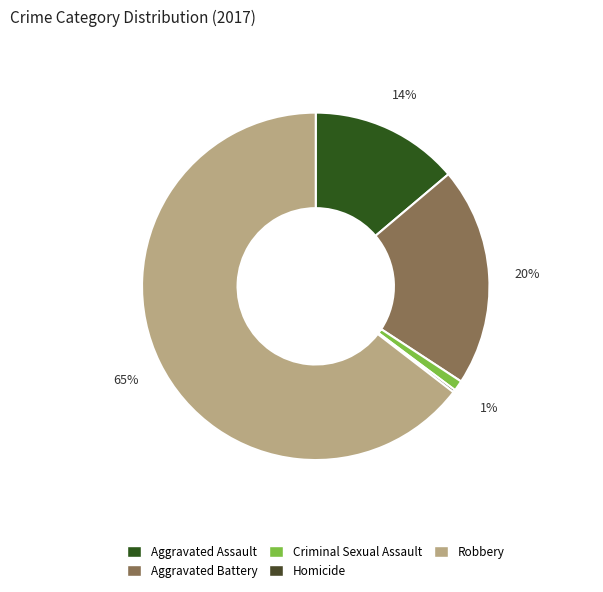

True or false: Criminal Sexual Assault accounts for 11% of the total.

False